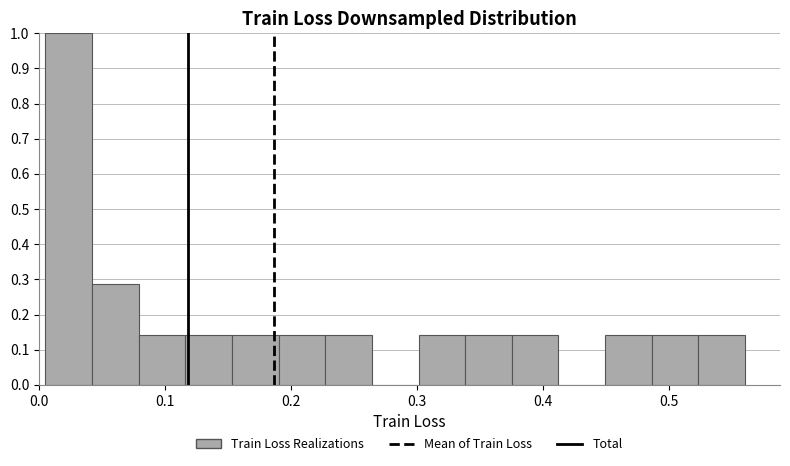

Read against the x-axis, roughly where is the centre of the tallest bar?

0.02